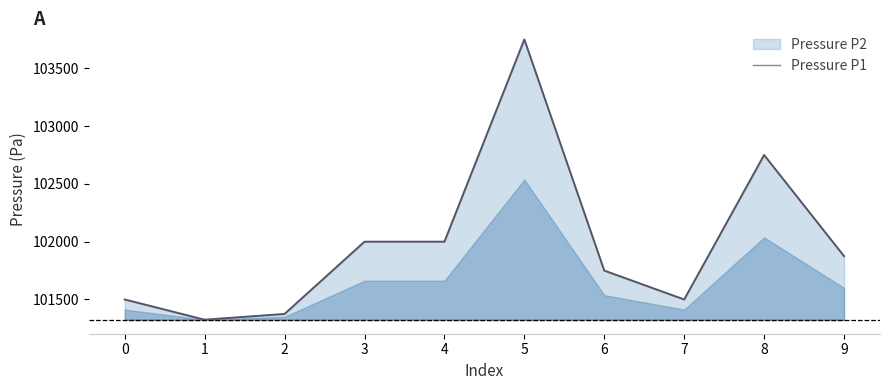

How many lines are shown in the chart?

1